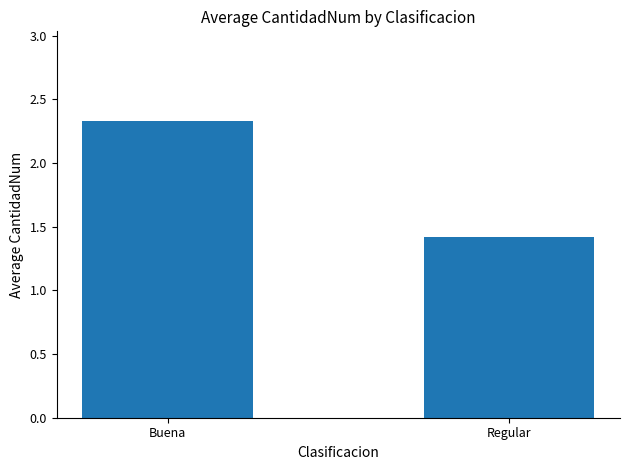

Rank the categories by value from lowest to highest.

Regular, Buena